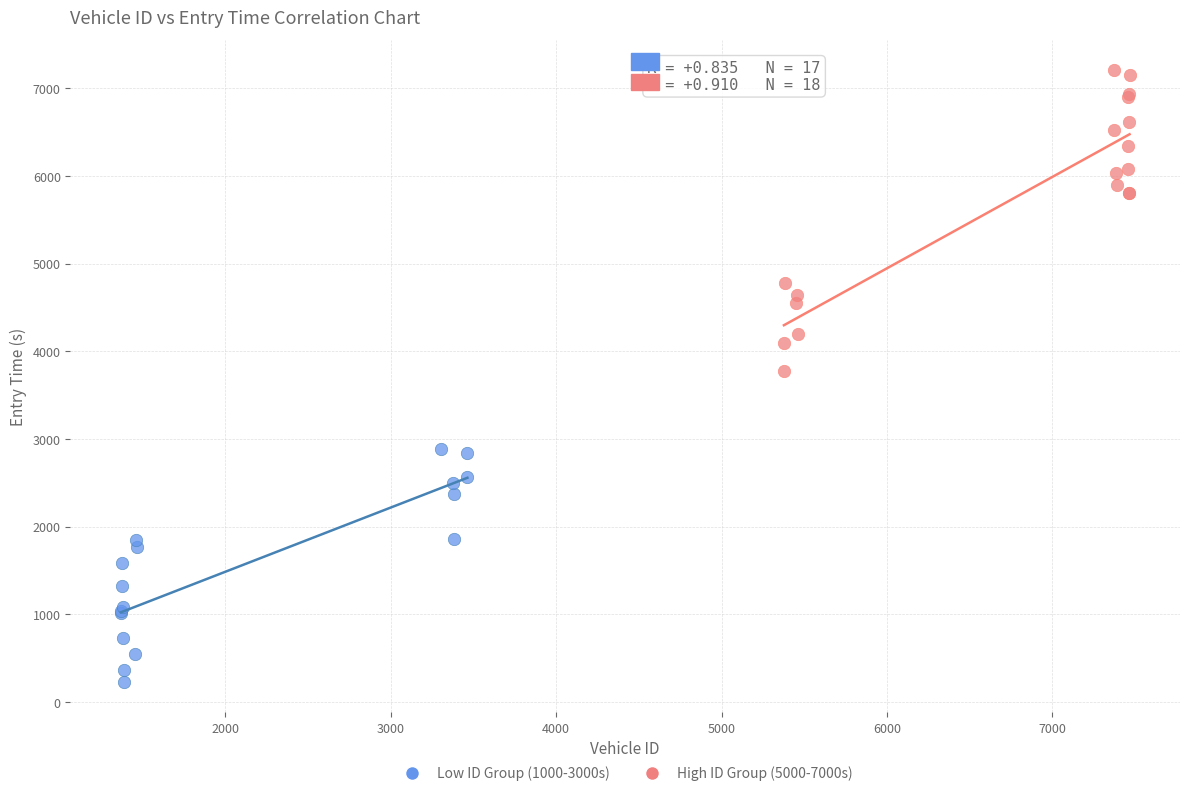

Which series has the widest spread of Y values?

High ID Group (5000-7000s)